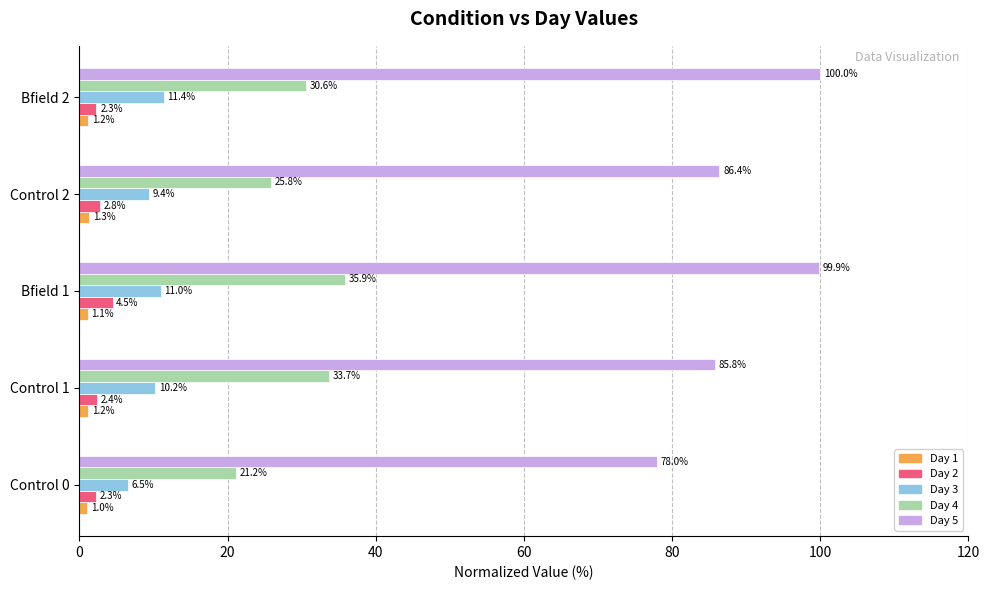

The value of Day 5 at Bfield 2 is 100.0. True or false?

True